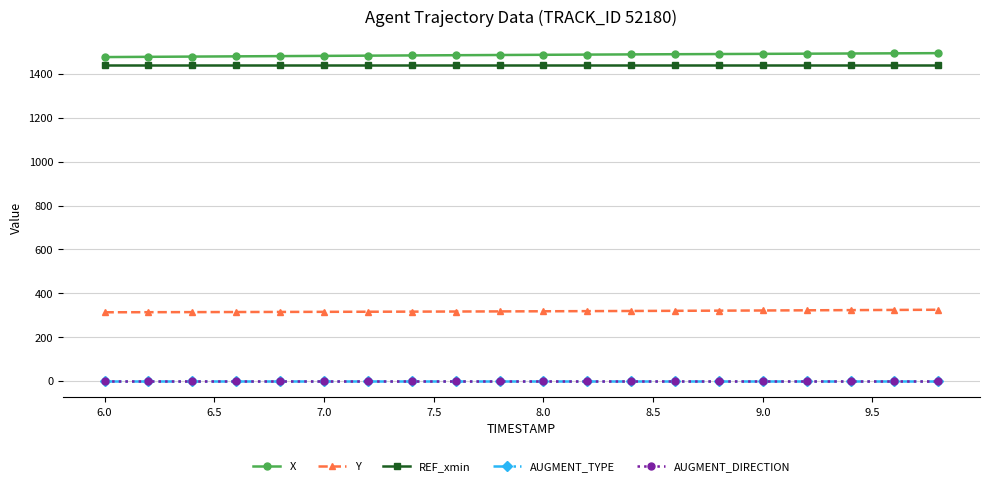

At how many categories does at least one series exceed 1326?

20